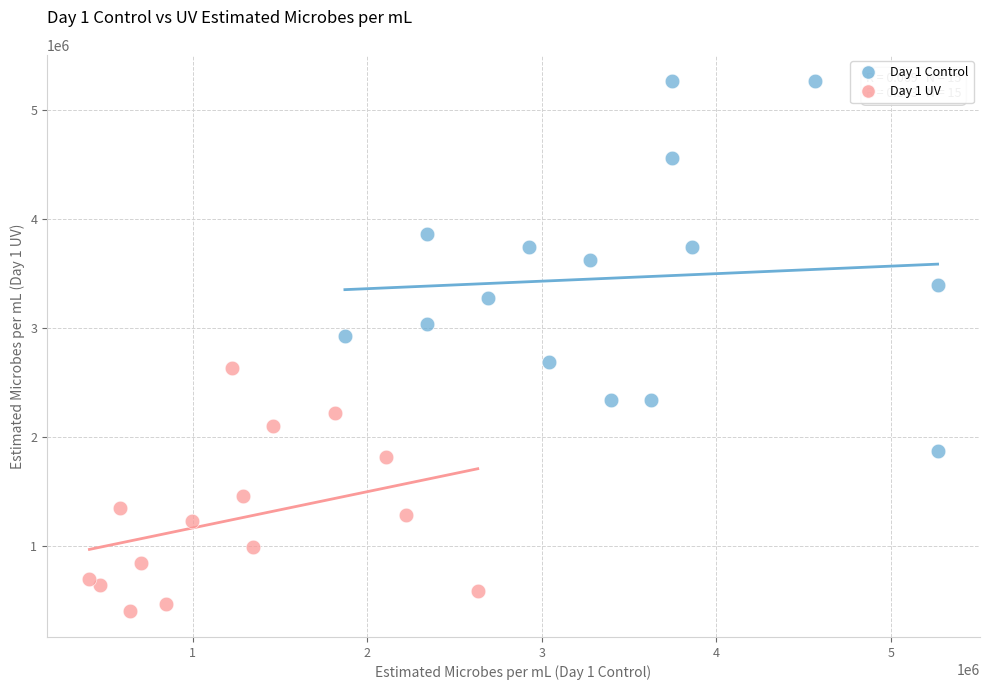

Which series contains the lowest Y value?

Day 1 UV